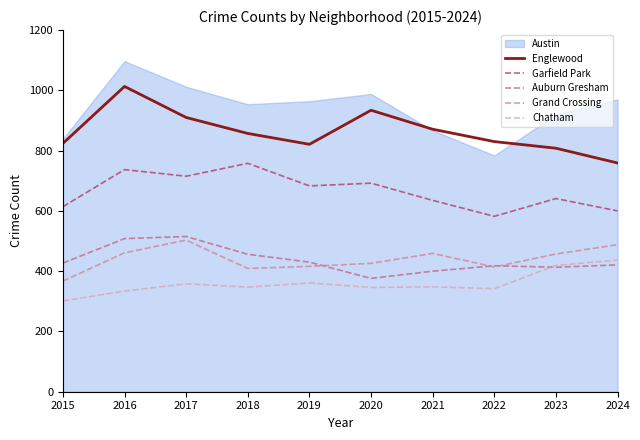

The value of Auburn Gresham at 2018 is 757. True or false?

False